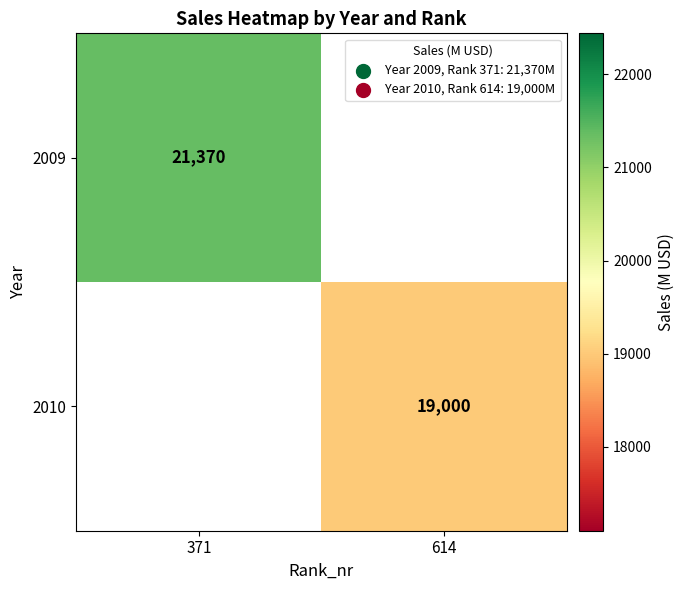

The 2009 series shows 21370 at 371. True or false?

True